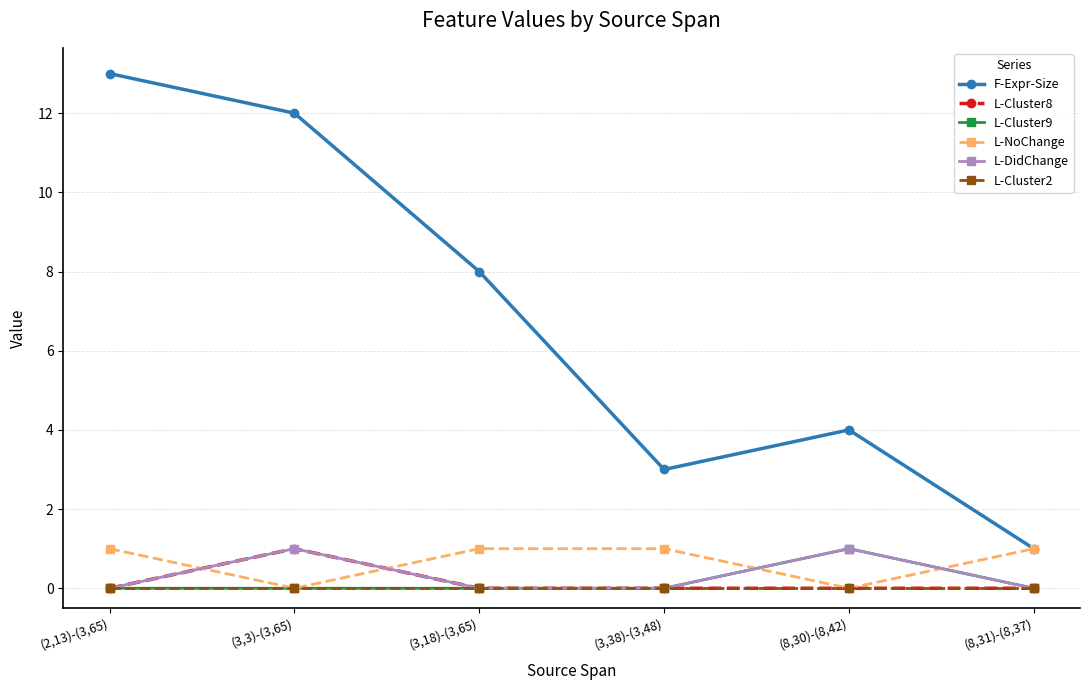

At how many categories does at least one series exceed 2?

5